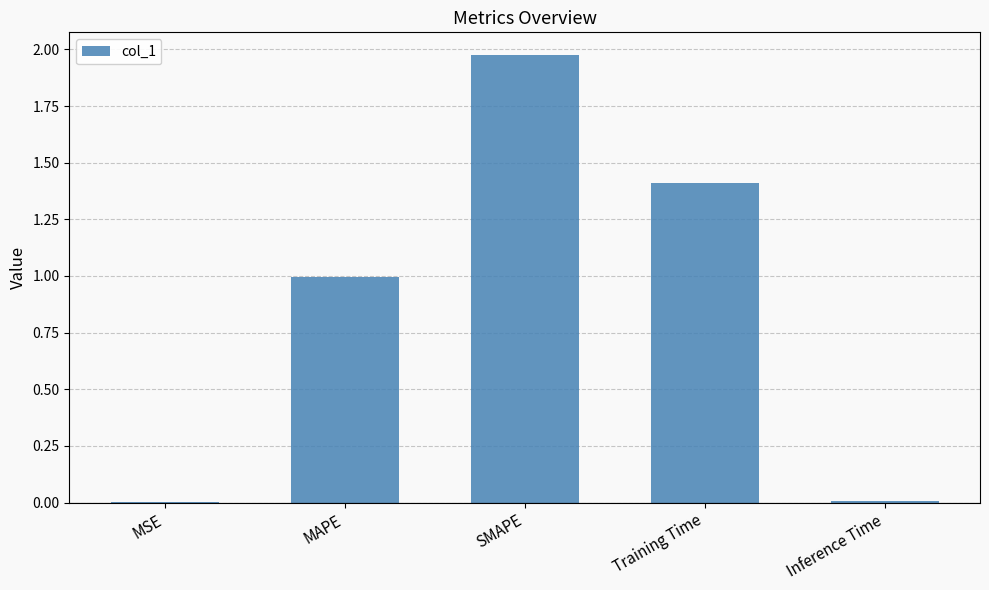

The value at MAPE is 1.0. True or false?

True